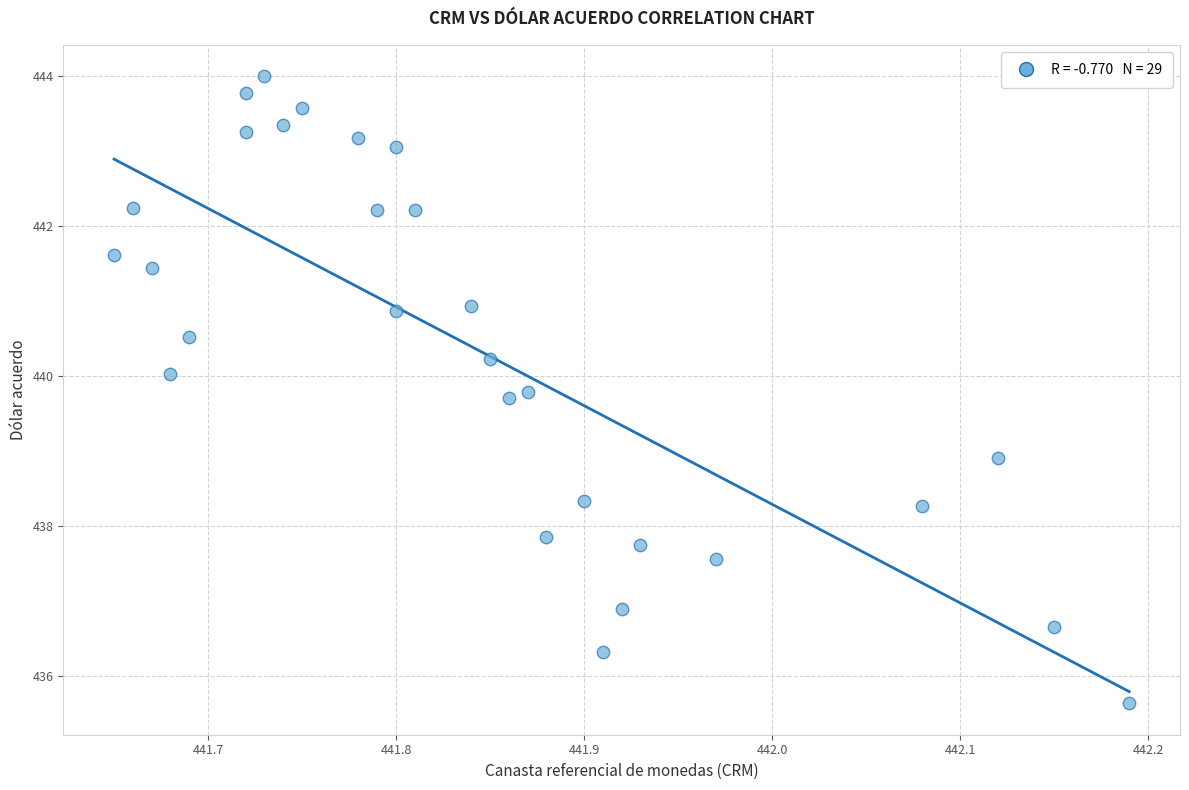

What is the range of X values (max minus min)?

0.5